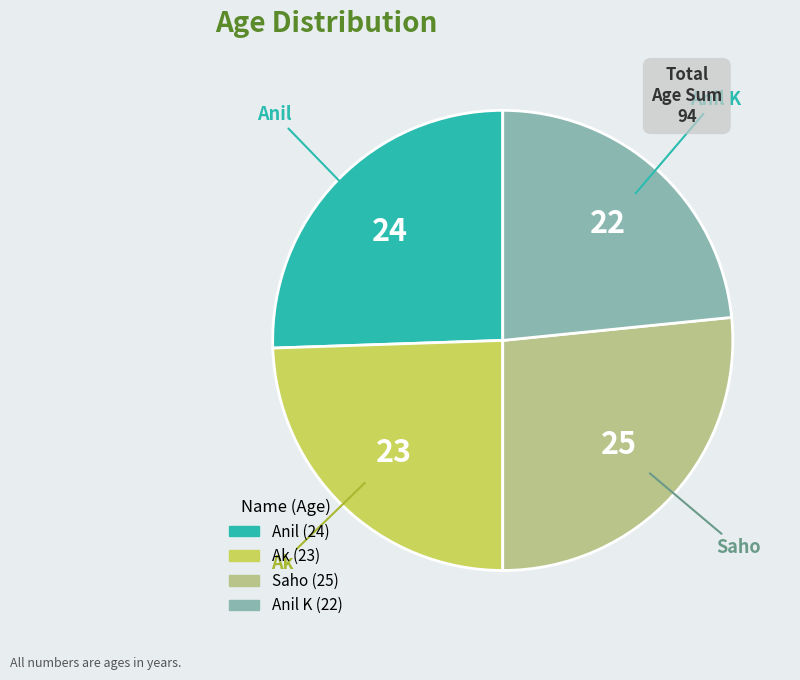

Does any single category account for the majority?

No